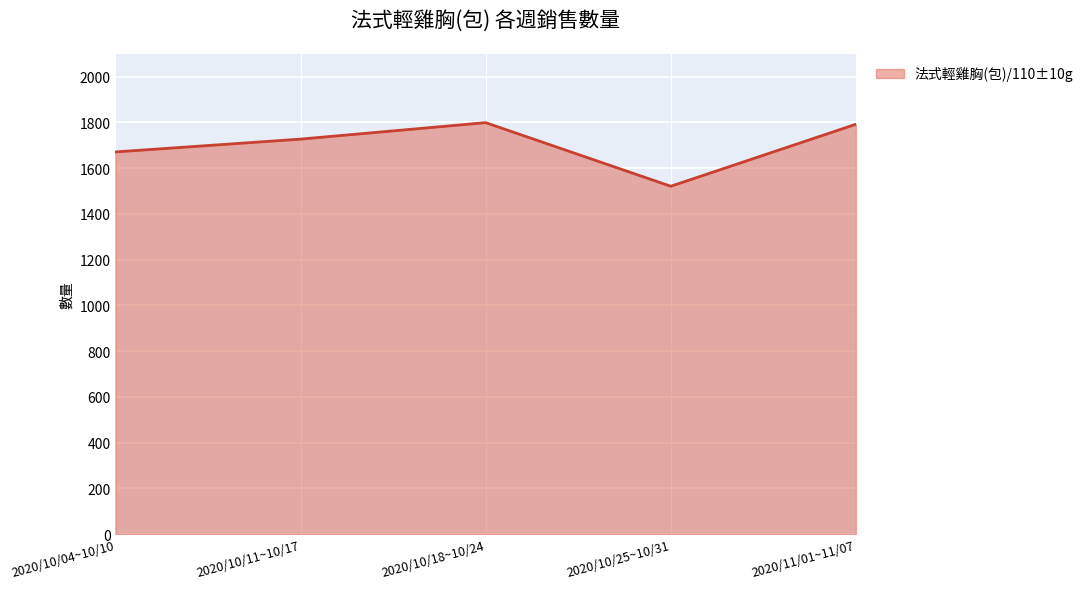

How many values are below 1727?

2